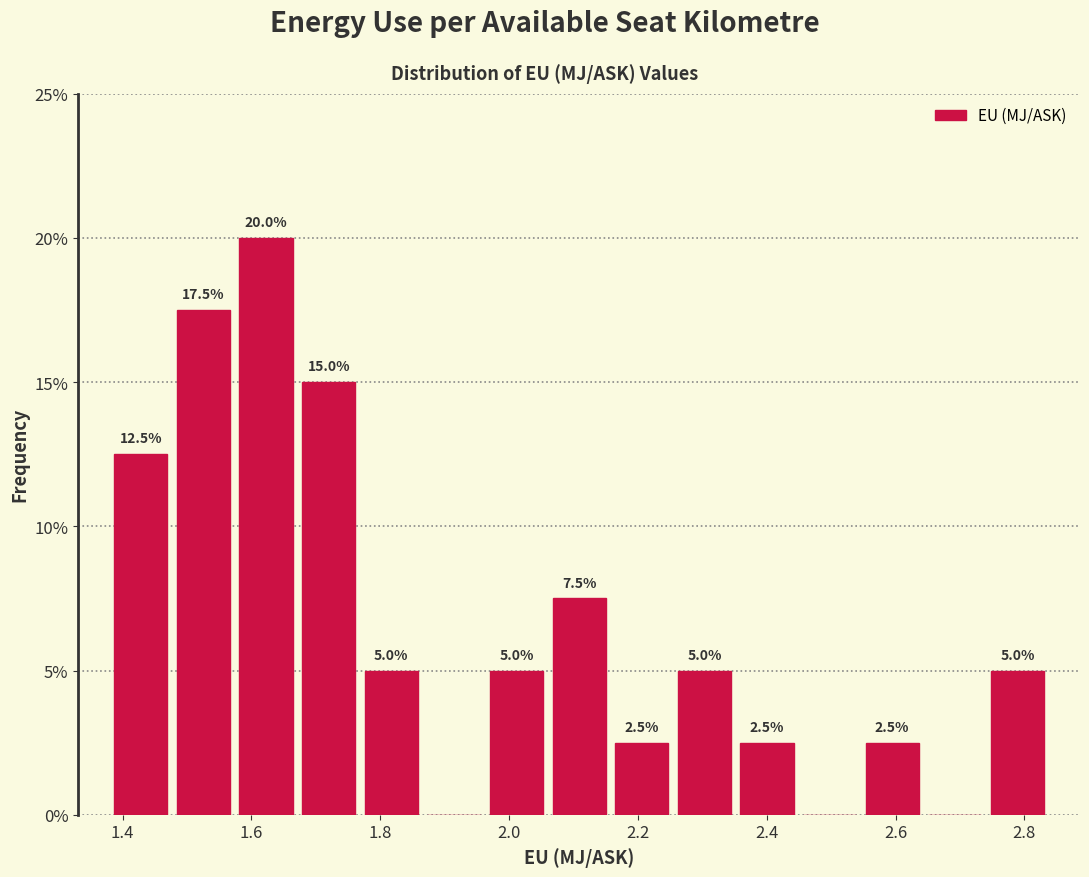

Which range on the x-axis has the tallest bar?

1.58 to 1.68